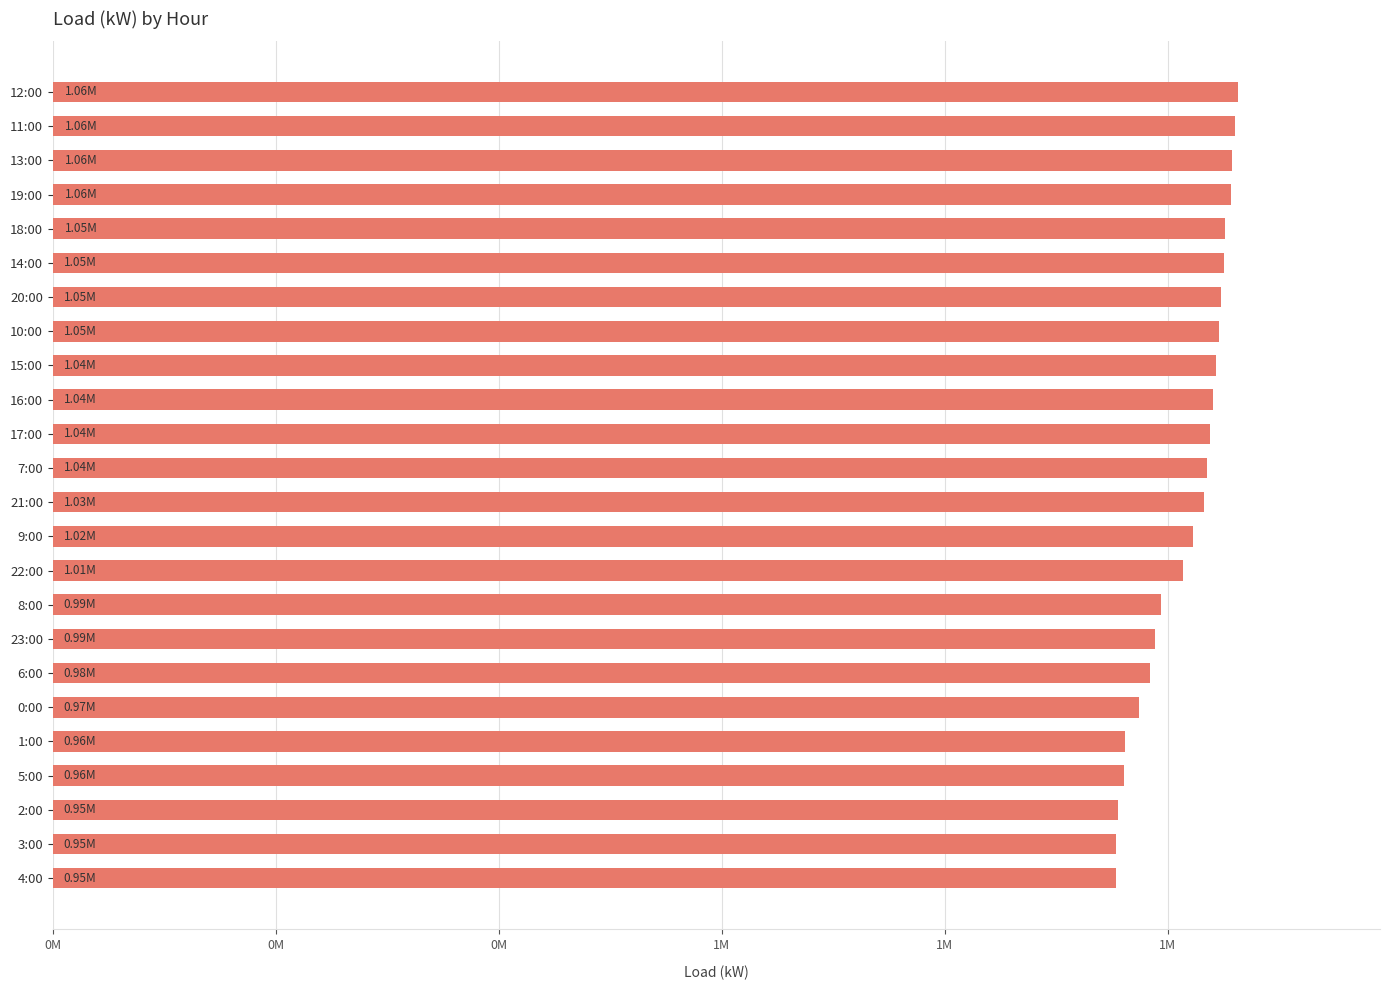

Are the bars horizontal?

Yes